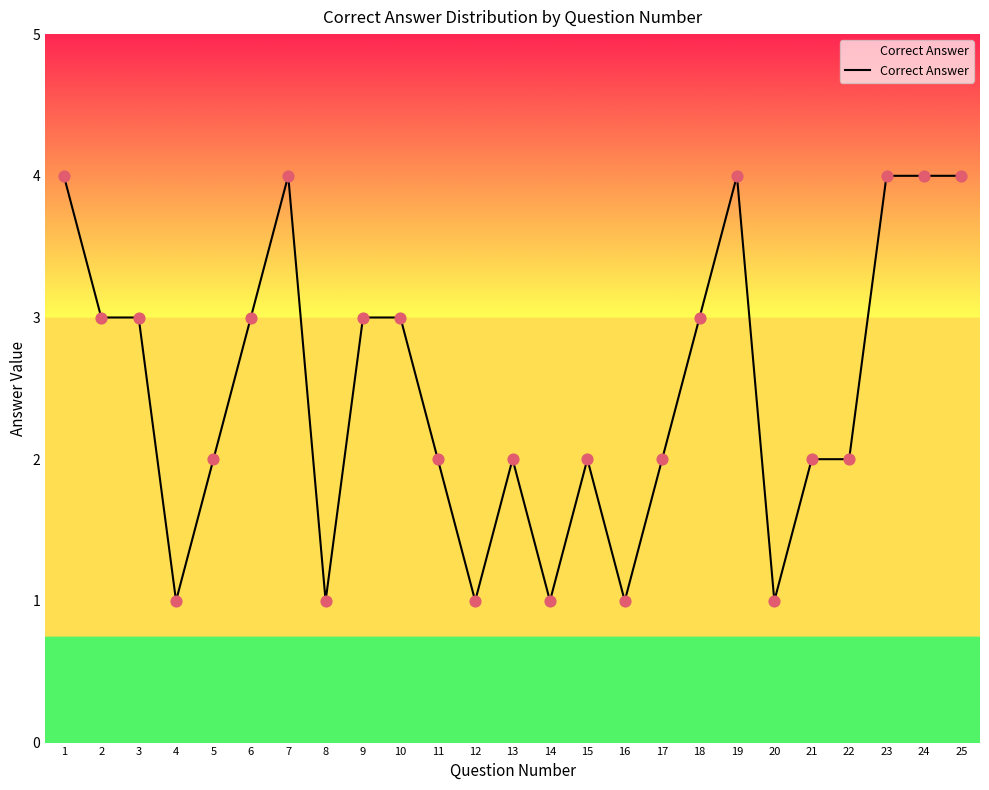

What is the ratio of the value at 15 to the value at 4?

2.0